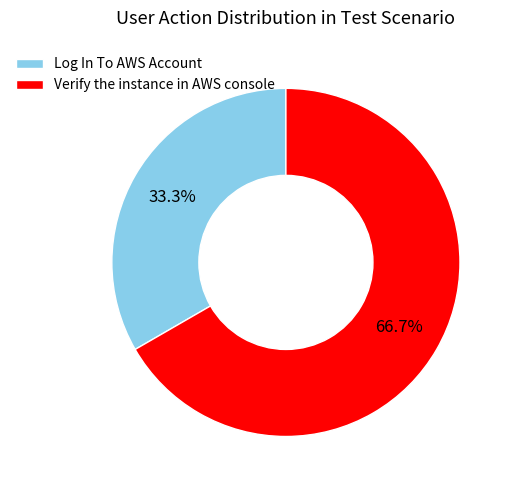

Combined, do Log In To AWS Account and Verify the instance in AWS console account for over 50%?

Yes